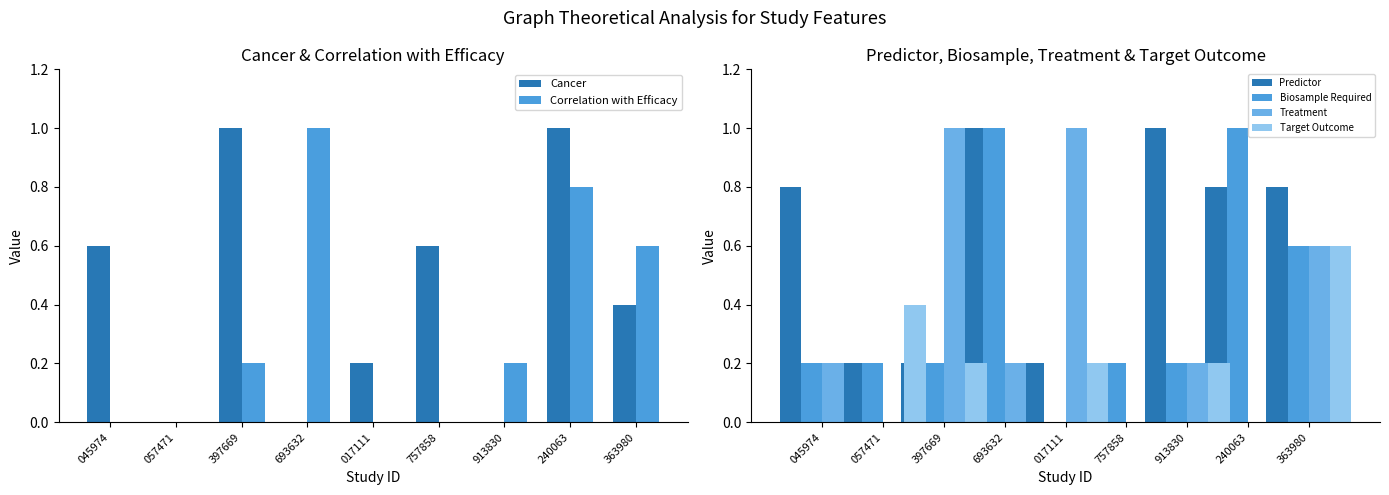

Count the Cancer values in the range 0 to 1.

9